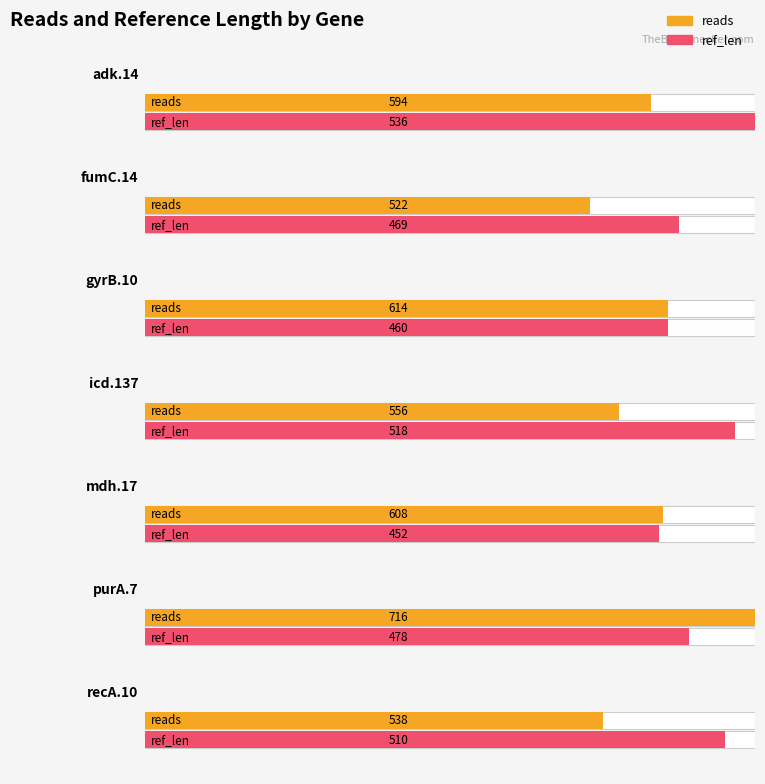

What is the difference between the maximum and minimum values in the ref_len series?

84